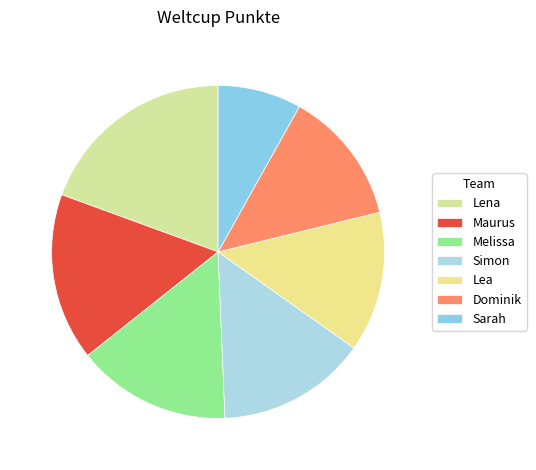

What is the ratio of the value at Lea to the value at Lena?

0.7